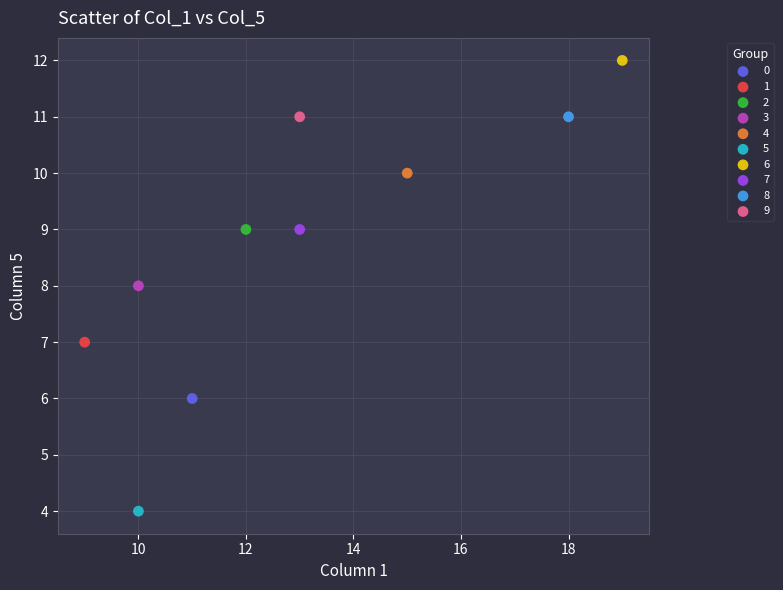

Which series reaches the maximum Y coordinate?

6